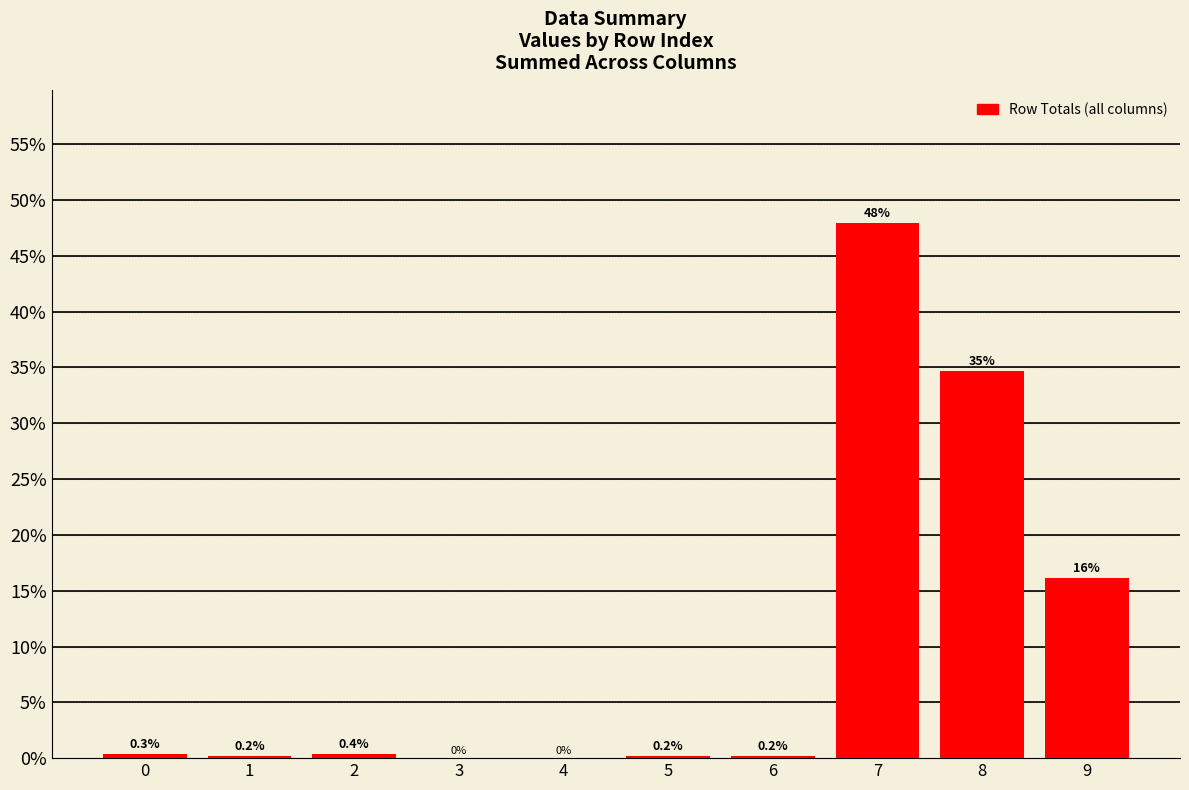

Are the bars horizontal?

No